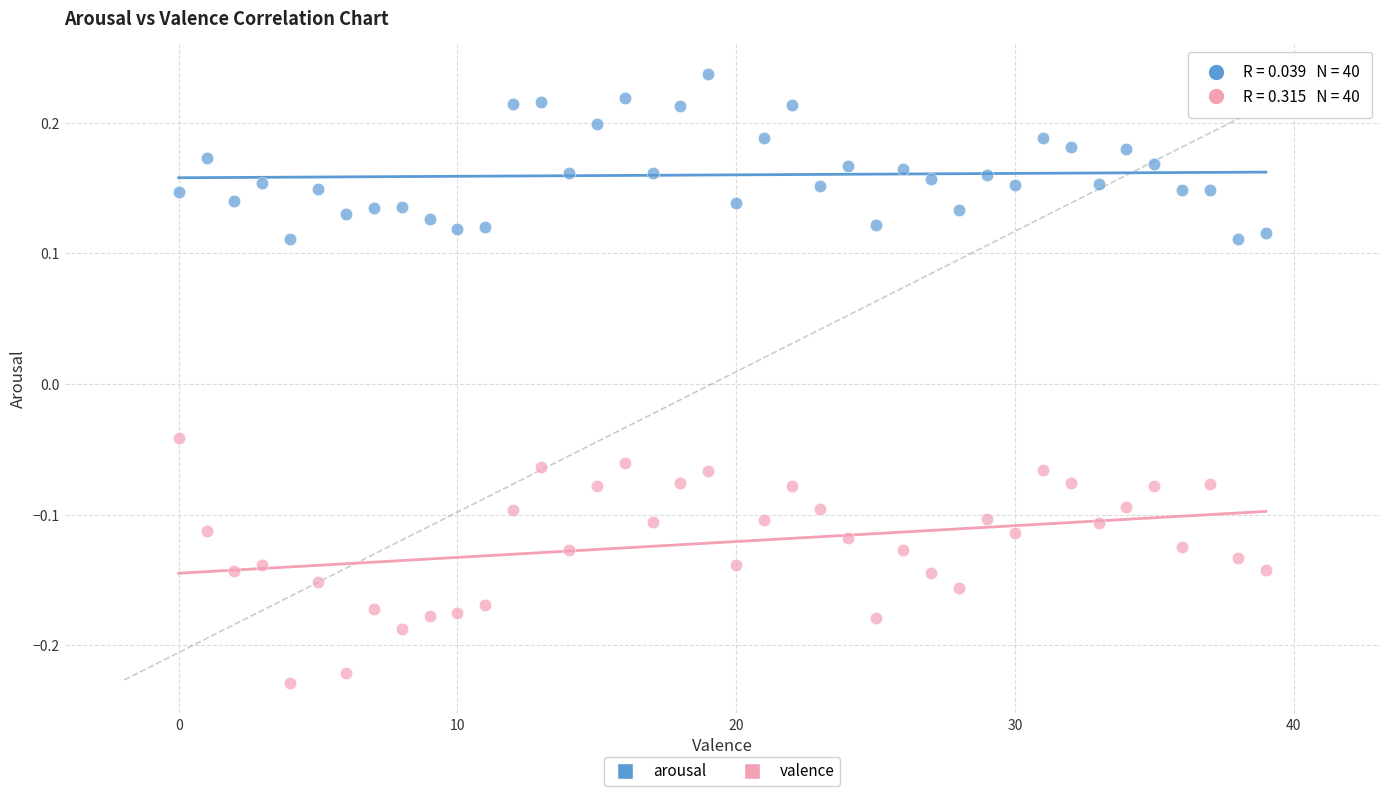

Across all data points, what is the range of Y values (max minus min)?

0.5